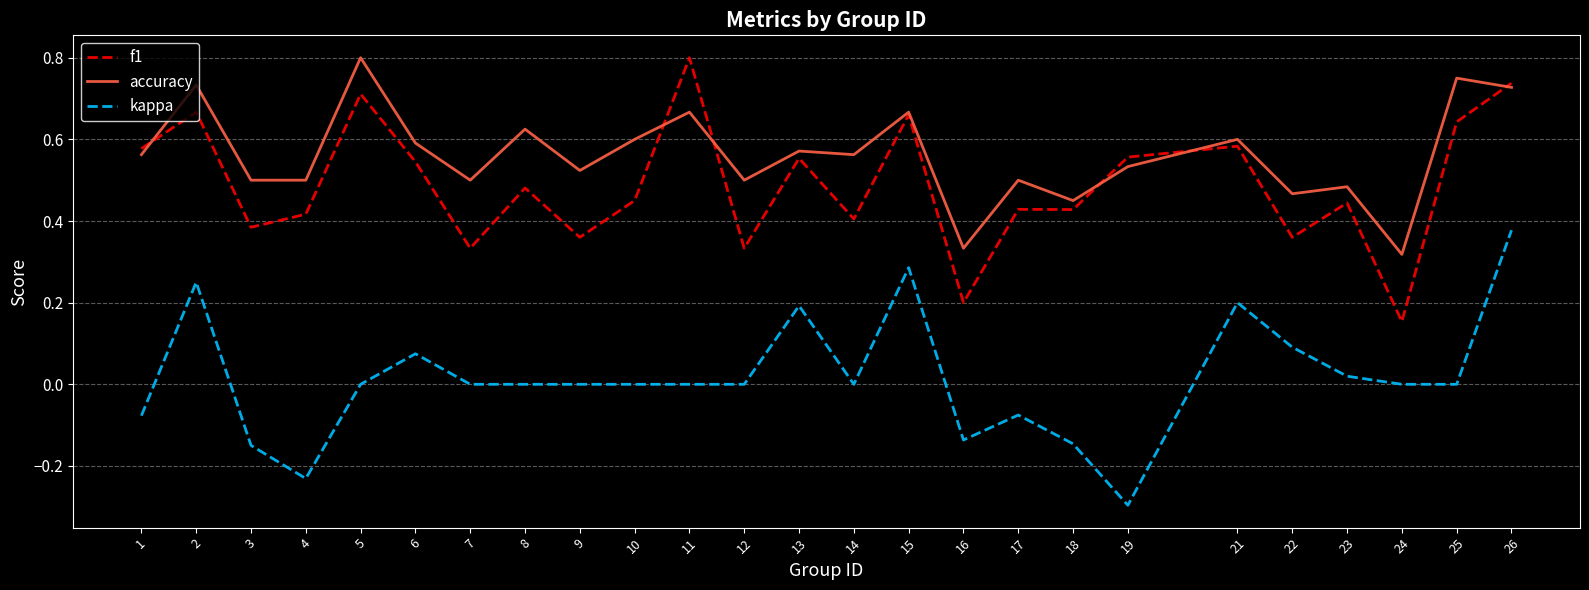

True or false: f1 has a value of 0.4 at 23.

True